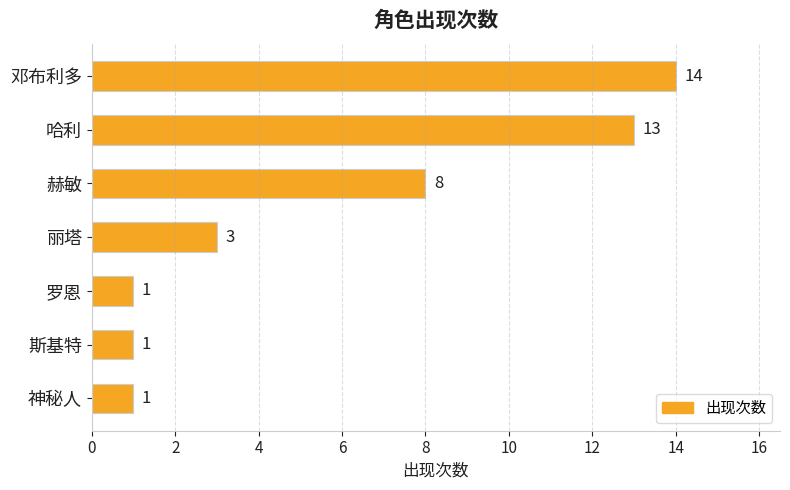

Are the bars horizontal?

Yes